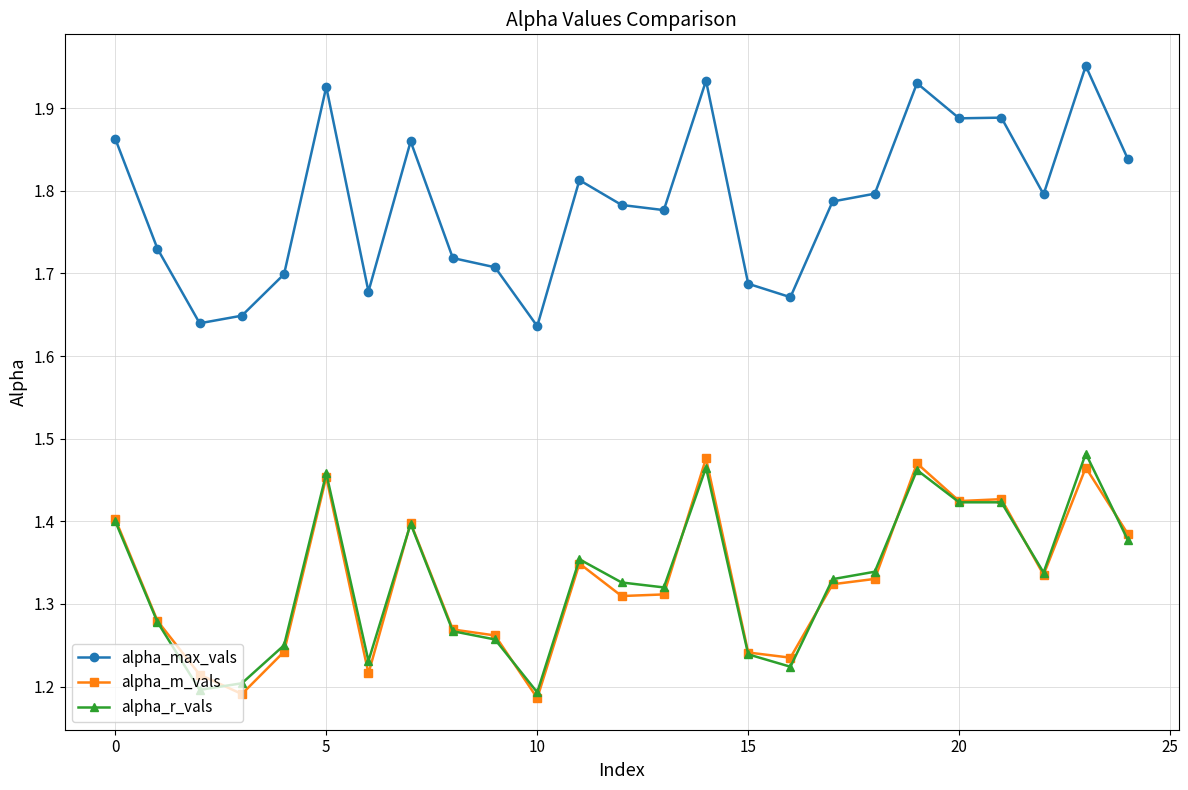

How many alpha_r_vals values are between 1 and 2?

25